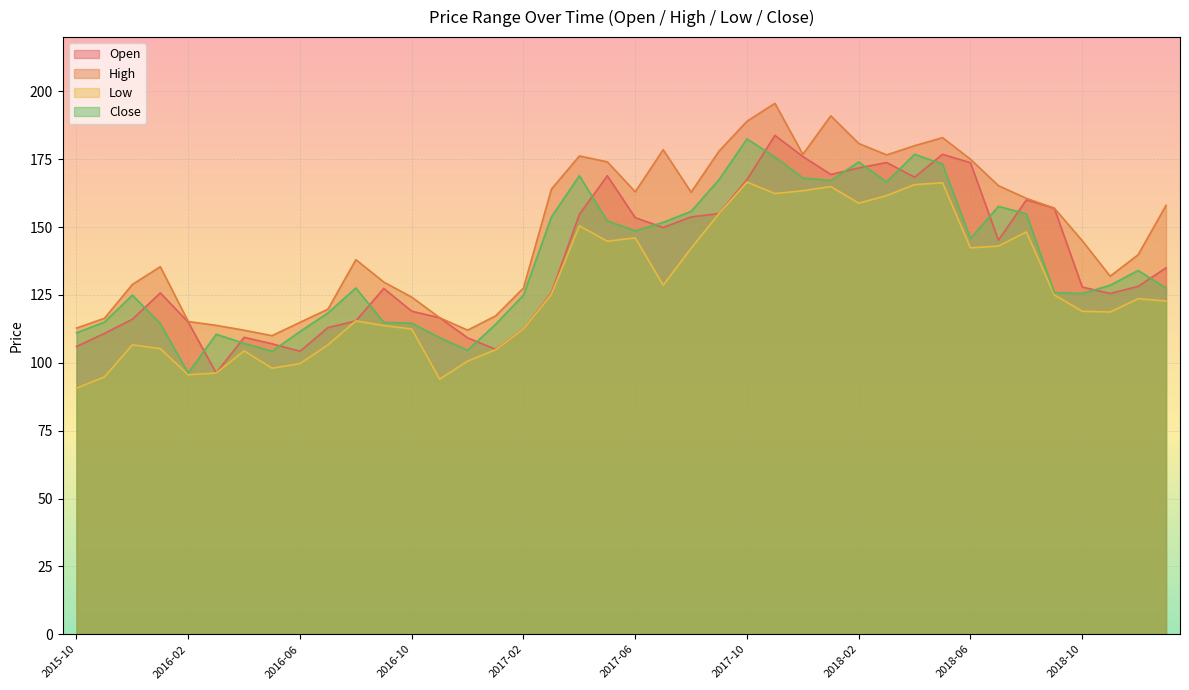

Reading left to right, transcribe all the data shown in this chart.

Open: 106.0	110.8	116.0	125.8	115.0	96.2	109.4	107.0	104.3	113.0	115.4	127.4	119.0	116.6	109.2	105.0	112.4	125.8	154.7	168.9	153.5	149.8	153.8	155.0	167.5	183.8	176.0	169.4	171.8	173.8	168.4	176.8	173.7	145.2	160.0	157.0	127.9	125.5	128.2	135.0
High: 112.8	116.4	128.9	135.4	115.2	113.8	112.0	110.0	114.9	119.7	138.0	129.7	124.2	116.6	112.0	117.3	127.6	164.0	176.2	174.0	163.0	178.5	162.8	178.0	189.0	195.6	176.8	191.0	180.8	176.6	180.0	182.9	175.0	165.3	160.6	157.0	145.0	131.9	139.8	158.0
Low: 90.6	94.8	106.6	105.2	95.6	96.2	104.4	98.0	99.7	106.6	115.4	113.7	112.4	94.0	100.6	104.8	112.4	125.3	150.5	144.8	146.0	128.6	142.2	155.0	166.6	162.4	163.4	164.9	158.8	161.6	165.7	166.3	142.3	143.0	148.2	125.0	119.0	118.7	123.6	122.8
Close: 111.0	115.0	124.9	114.5	96.2	110.5	107.2	104.2	111.5	118.4	127.6	114.9	114.6	109.3	104.6	114.2	125.0	153.8	168.9	152.3	148.6	151.8	155.8	167.5	182.5	175.8	168.1	167.2	174.0	166.6	176.8	173.2	145.8	157.6	154.9	125.9	125.5	128.6	134.0	127.5